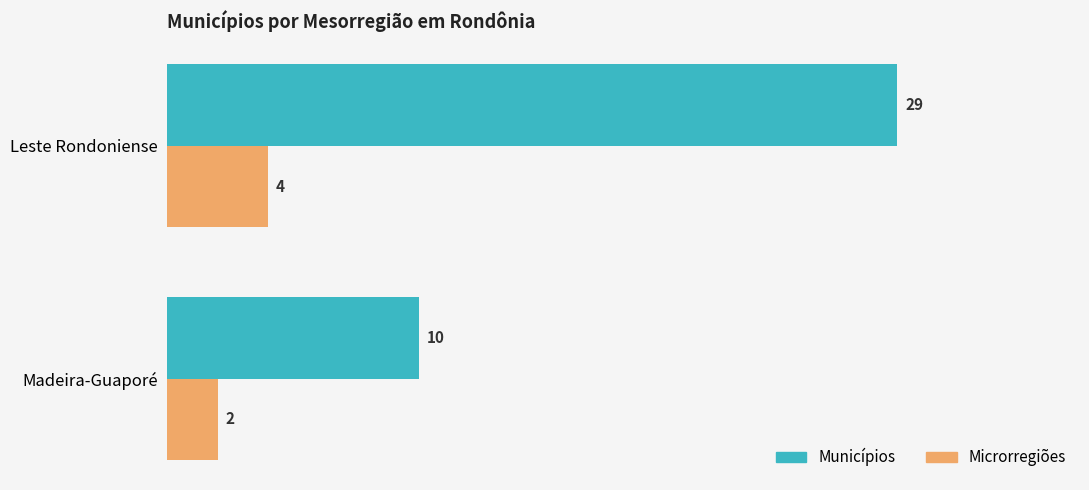

Where is Municípios nearest to the value 19?

Madeira-Guaporé